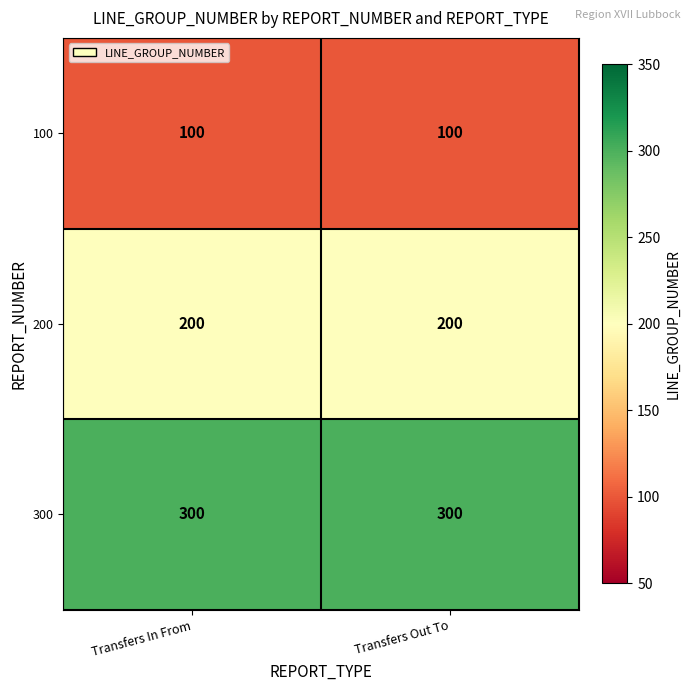

What is the maximum value for 100?

100